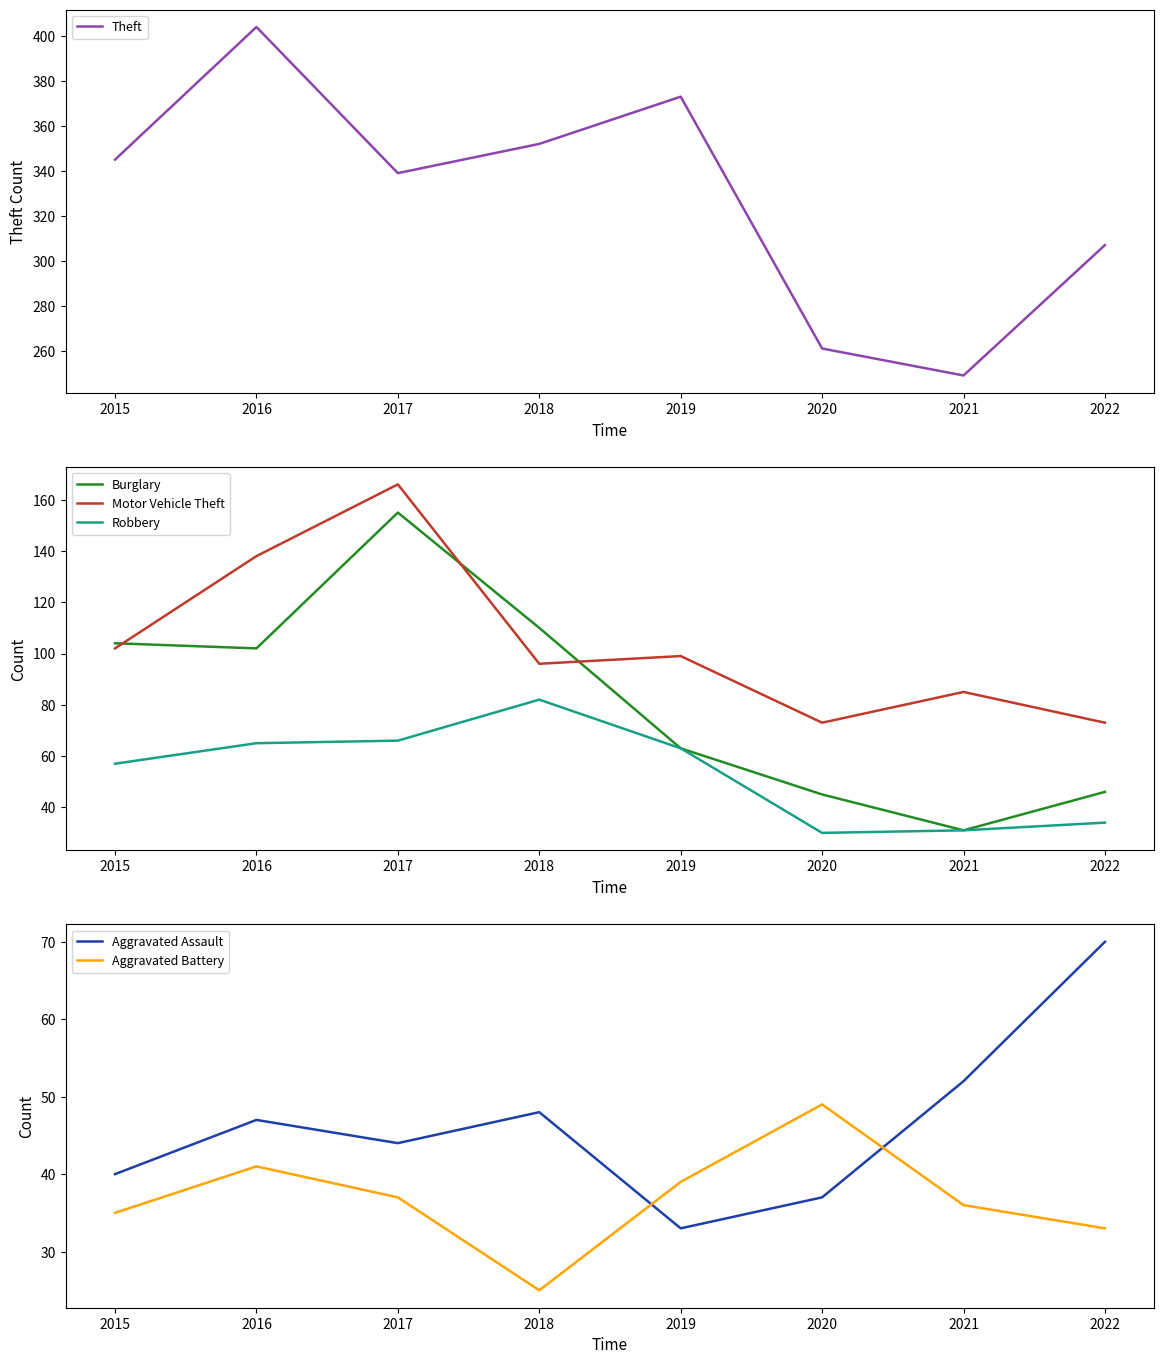

Does the chart have visible grid lines?

No